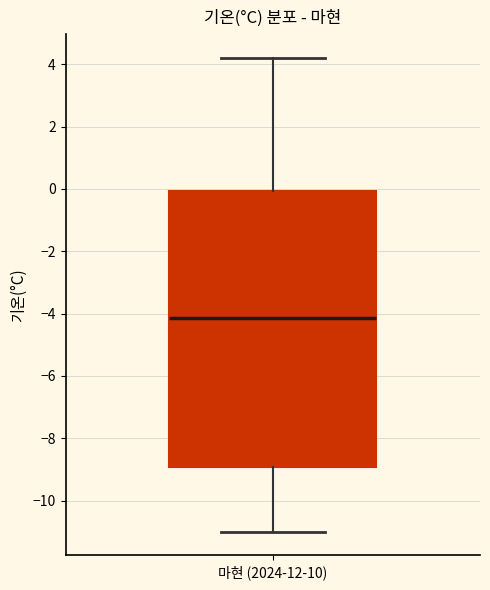

Read this box plot against the y-axis: the position of the median line, the range covered by the box, and the ends of both whiskers. The values are not printed on the chart, so give them approximately, as read against the axis.

median -4.2, box -9.0 to 0.0, whiskers -11.0 to 4.2